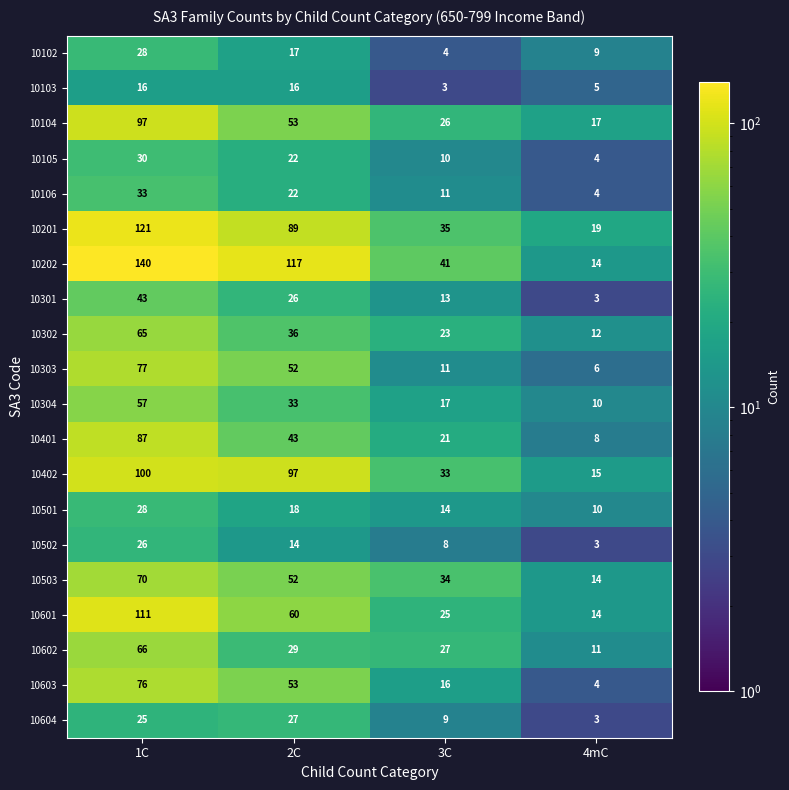

Which series has the largest total across all categories?

10202